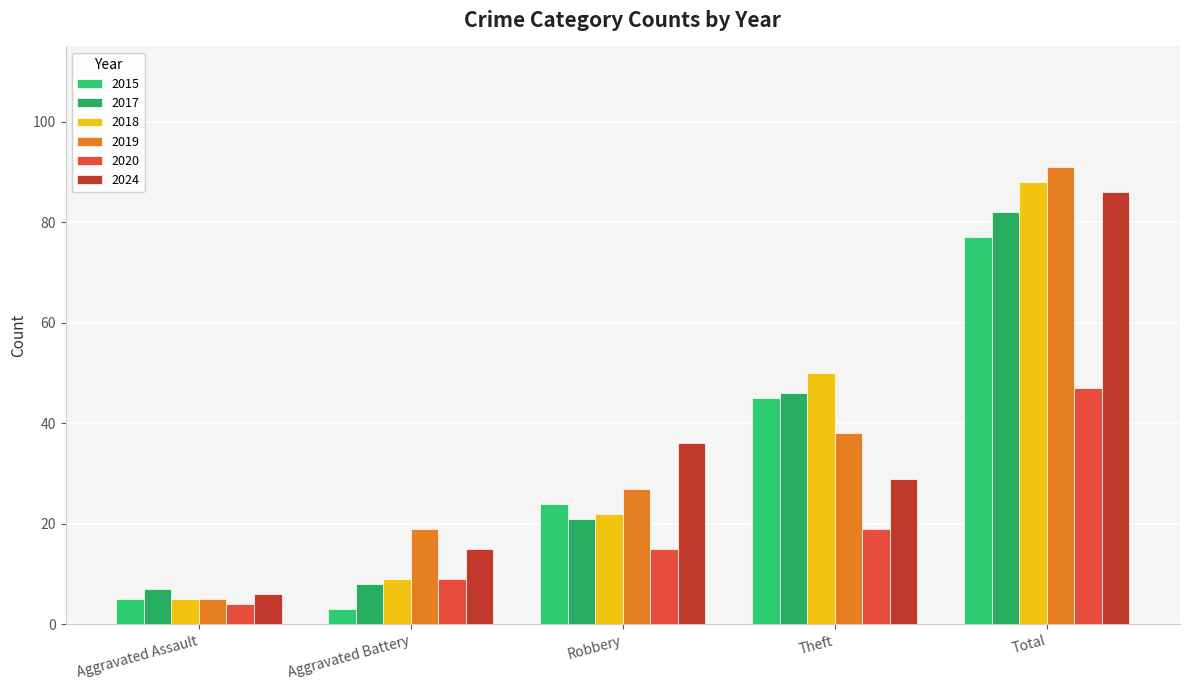

Reading right to left, list all the values displayed in this chart.

2015: 77	45	24	3	5
2017: 82	46	21	8	7
2018: 88	50	22	9	5
2019: 91	38	27	19	5
2020: 47	19	15	9	4
2024: 86	29	36	15	6